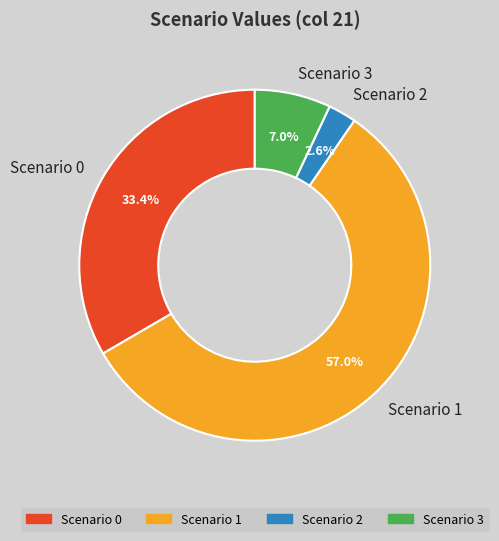

Between Scenario 1 and Scenario 3, which is larger?

Scenario 1